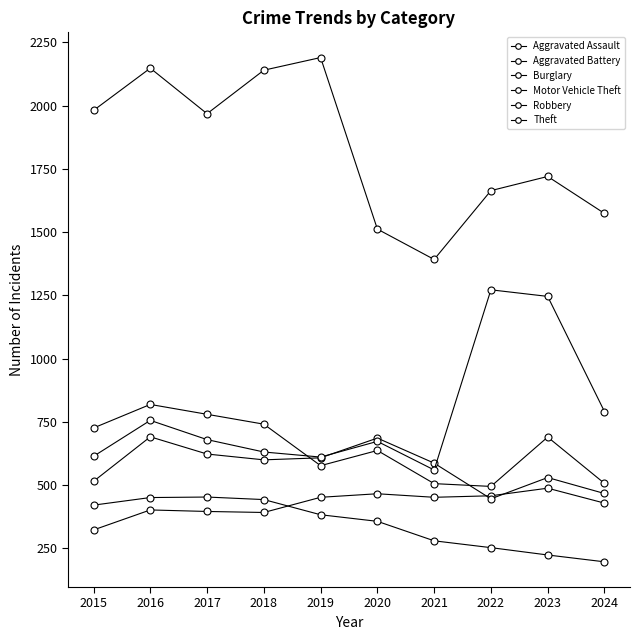

What is the difference between the second highest and minimum values in the Robbery series?

285